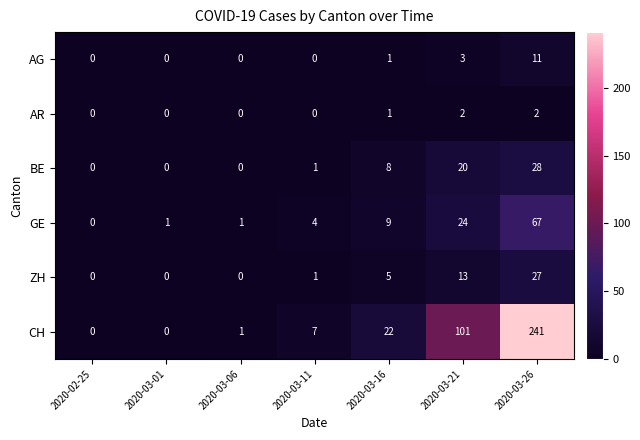

How many data points does each series have?

7